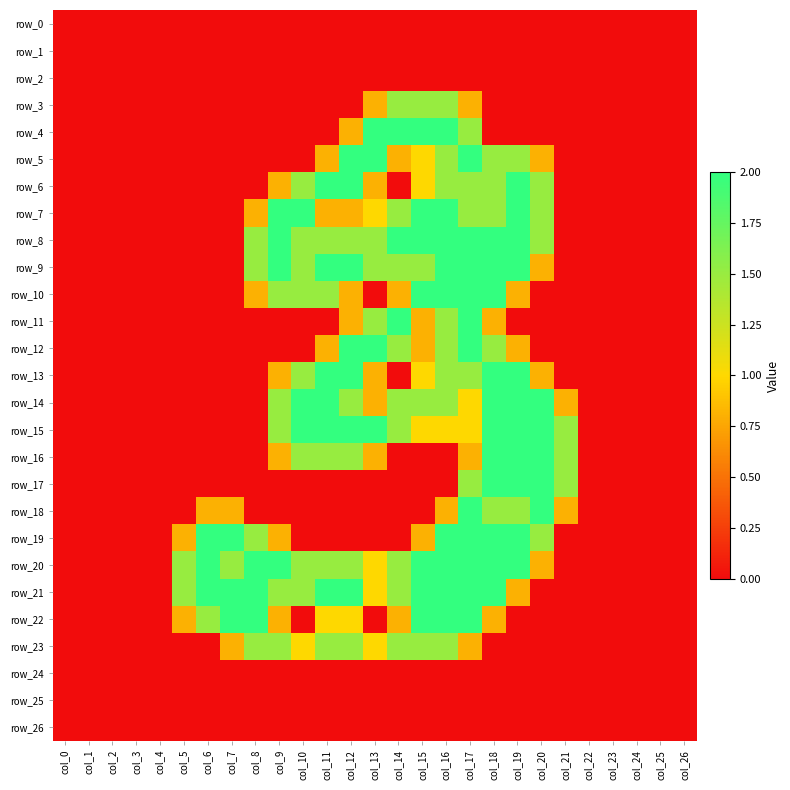

At which category is the sum across all series the highest?

col_17